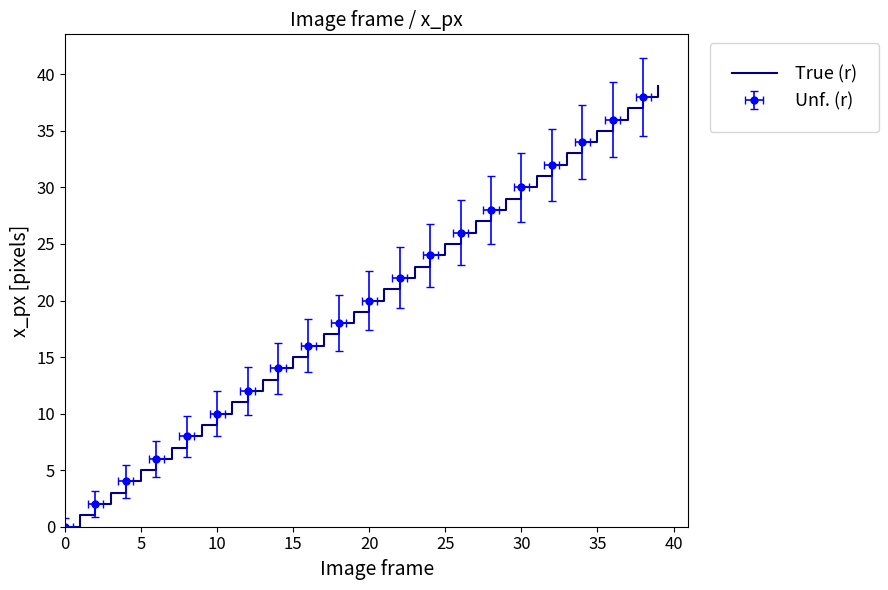

Is this an area chart (filled region under the line)?

No